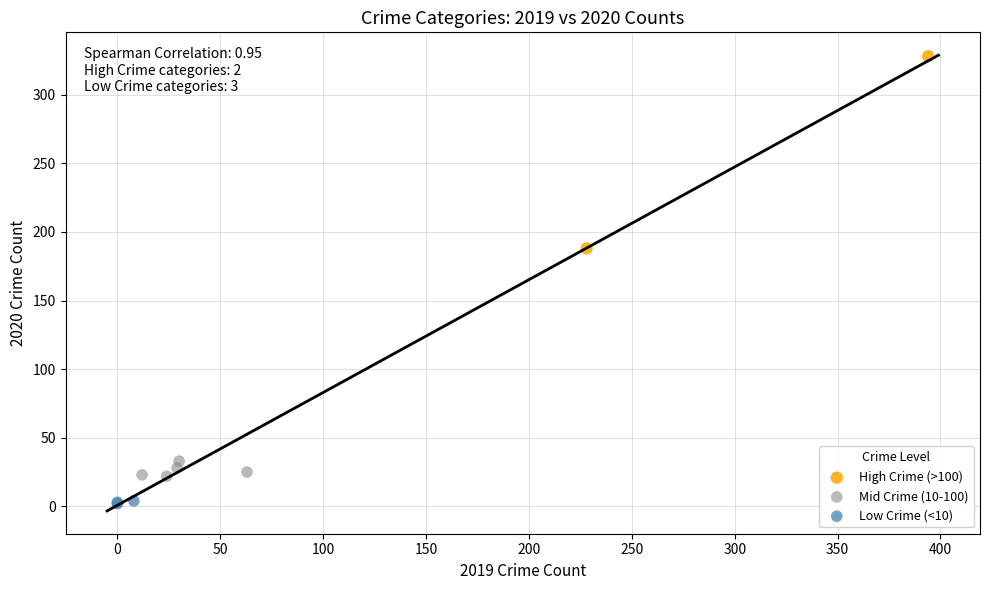

What are all the series names shown in the legend?

High Crime (>100), Mid Crime (10-100), Low Crime (<10)